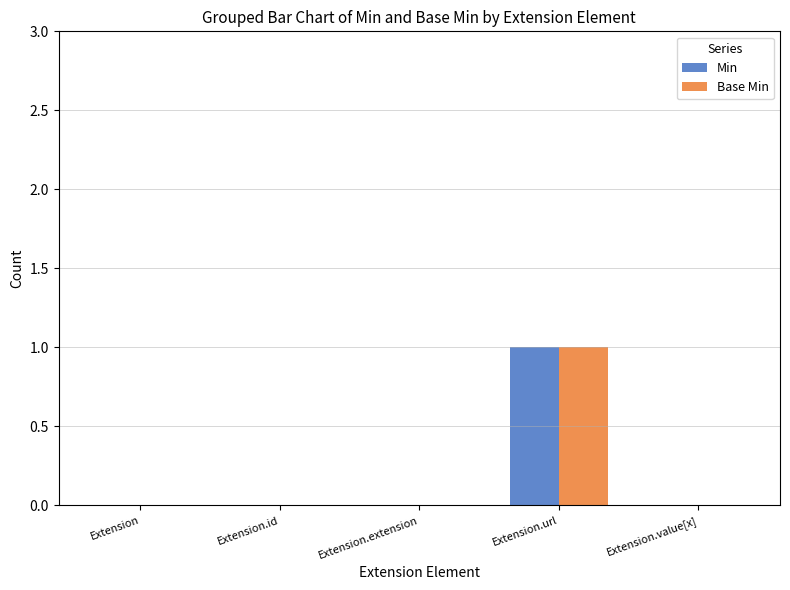

Reading left to right, what are all the values shown in this chart?

Min: 0	0	0	1	0
Base Min: 0	0	0	1	0